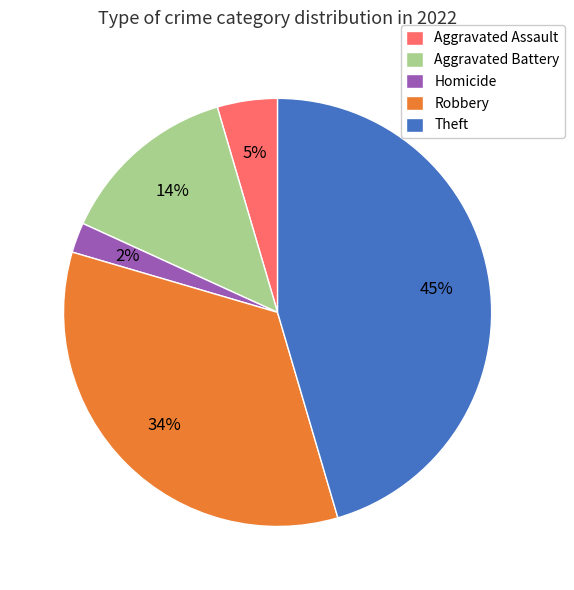

Do Aggravated Assault and Robbery together represent more than half of the pie?

No